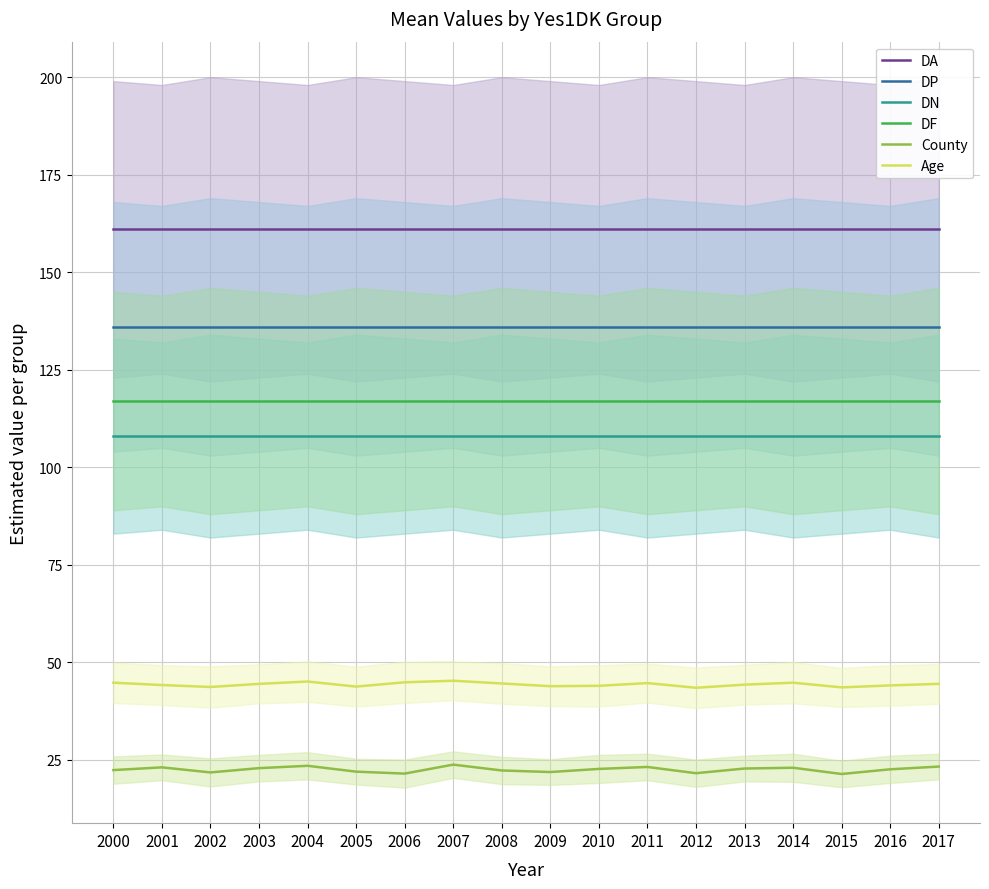

Rank the series at 2002 from highest to lowest value.

DA, DP, DF, DN, Age, County